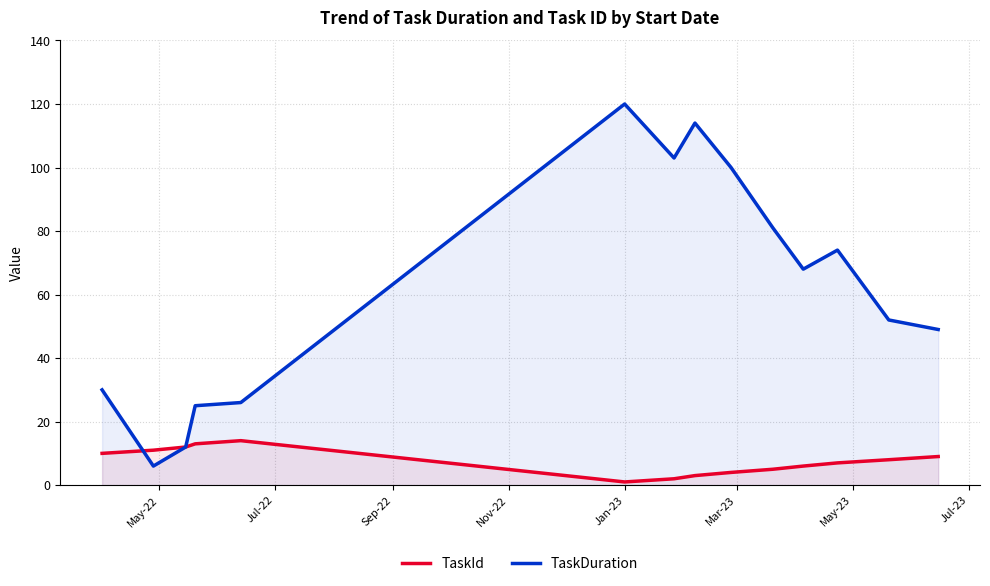

How many values in the TaskId series exceed 8?

6